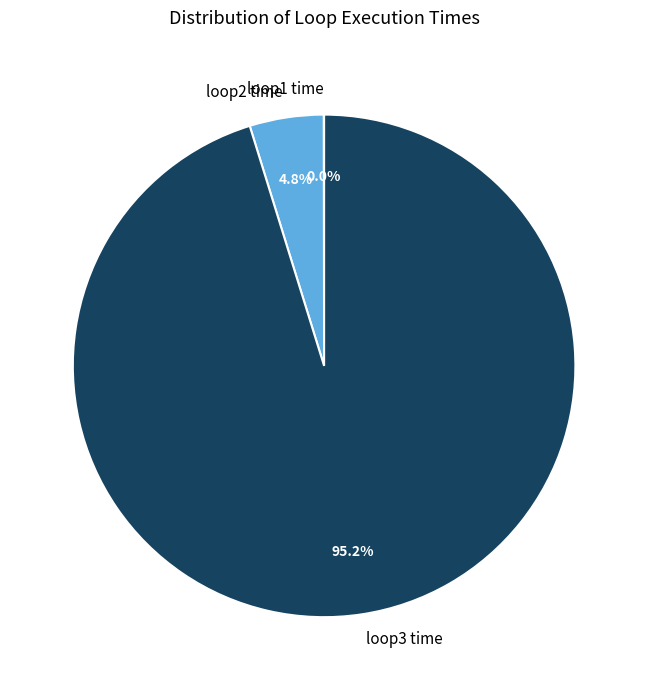

Which category accounts for the majority?

loop3 time